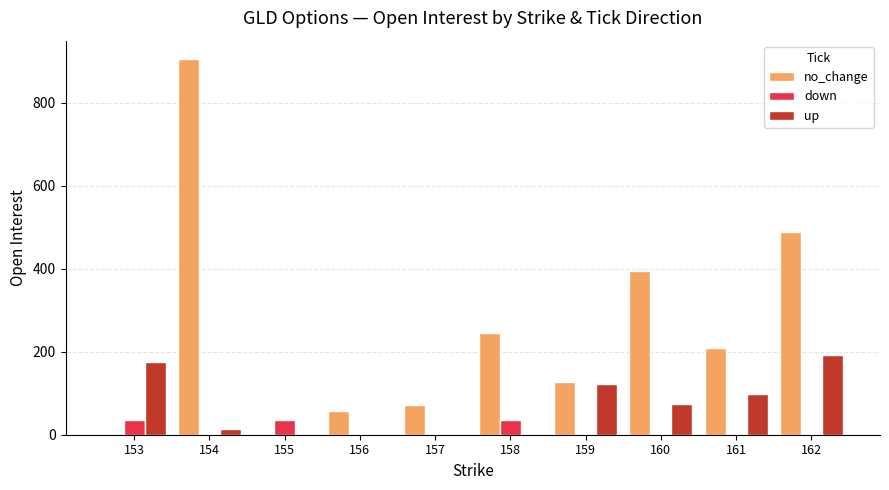

Is the value of up at 159 greater than the value of down at 156?

Yes